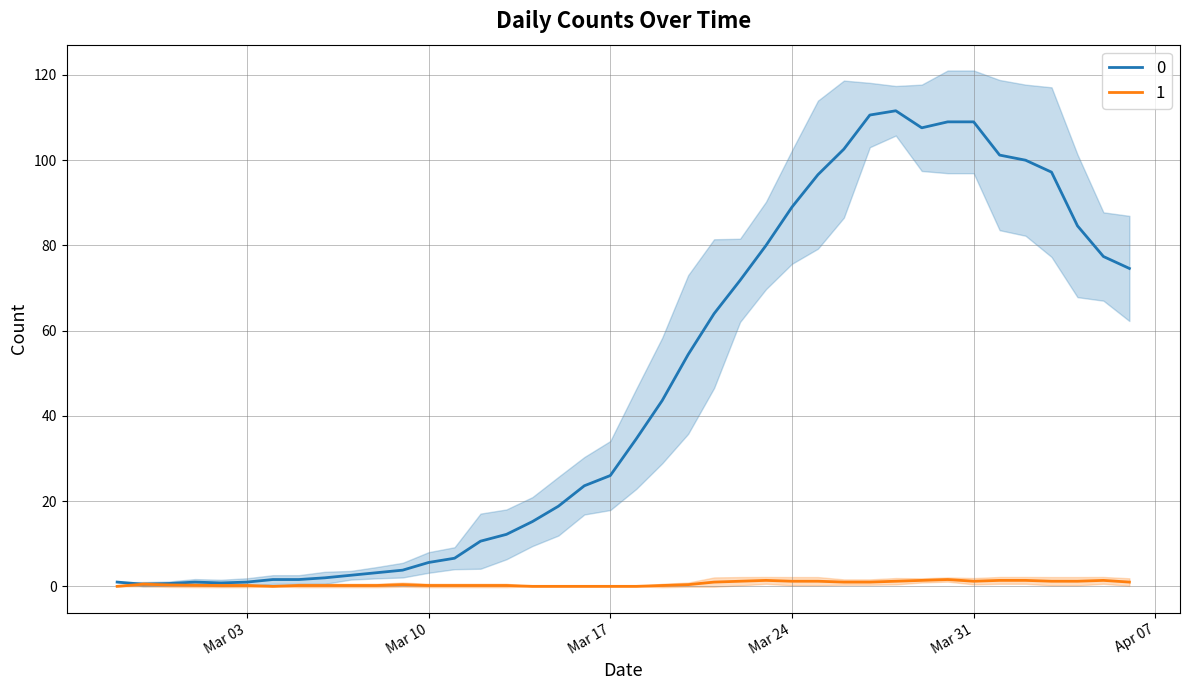

The value of 0 at Mar 17 is 43.3. True or false?

False